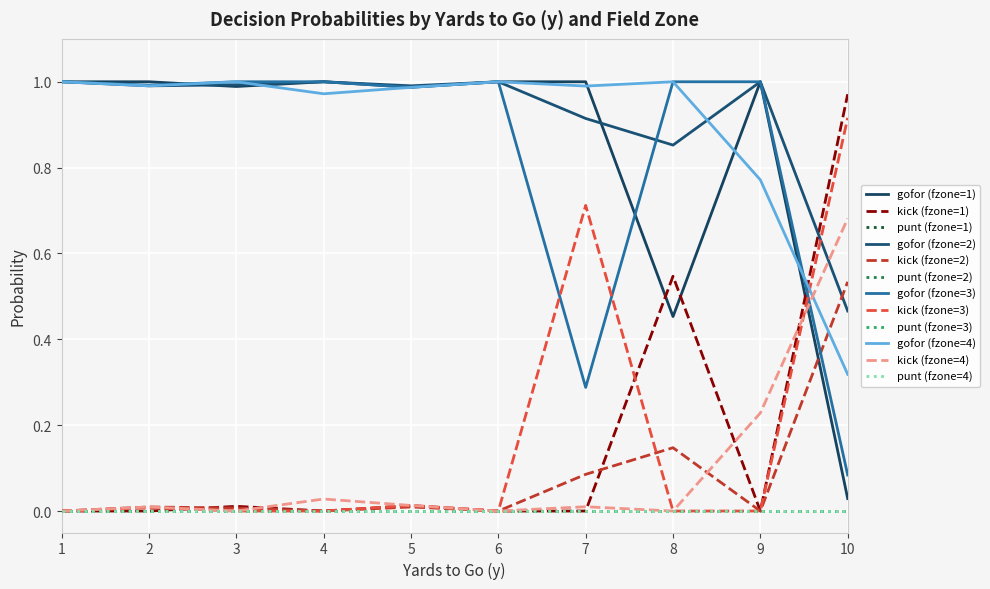

Does the chart have visible grid lines?

Yes